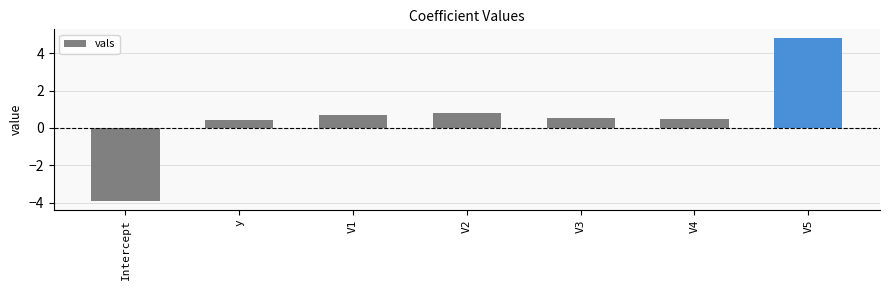

What is the maximum value shown in the chart?

4.8